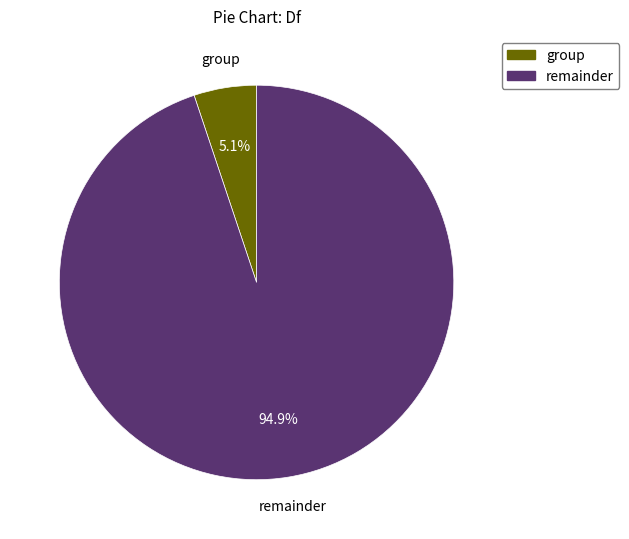

Does any single category account for the majority?

Yes